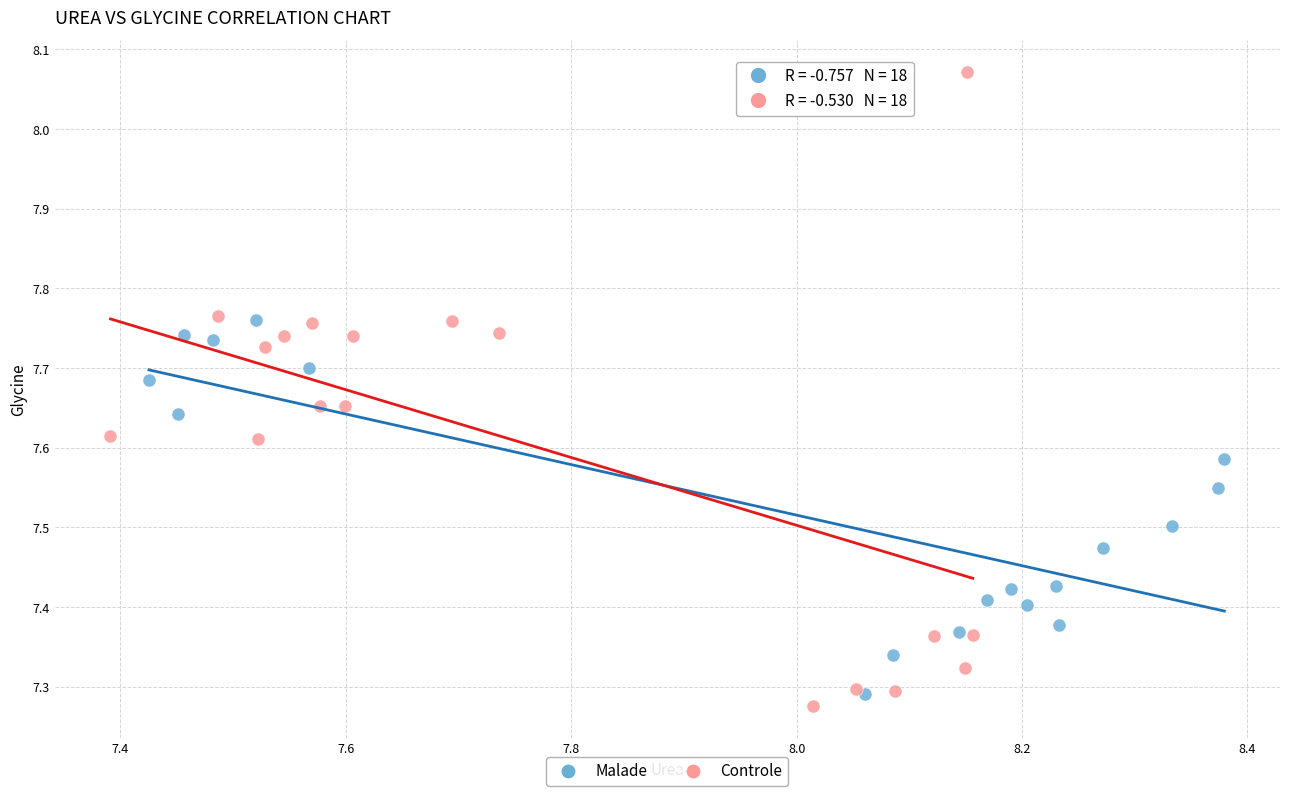

Which series contains the highest Y value?

Controle